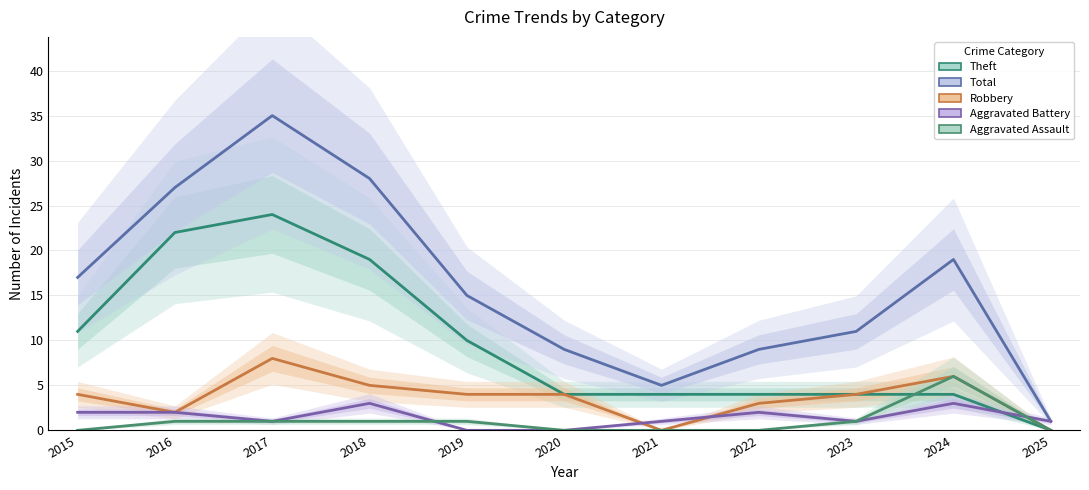

True or false: Robbery has more than 2 points higher than both neighbors.

False